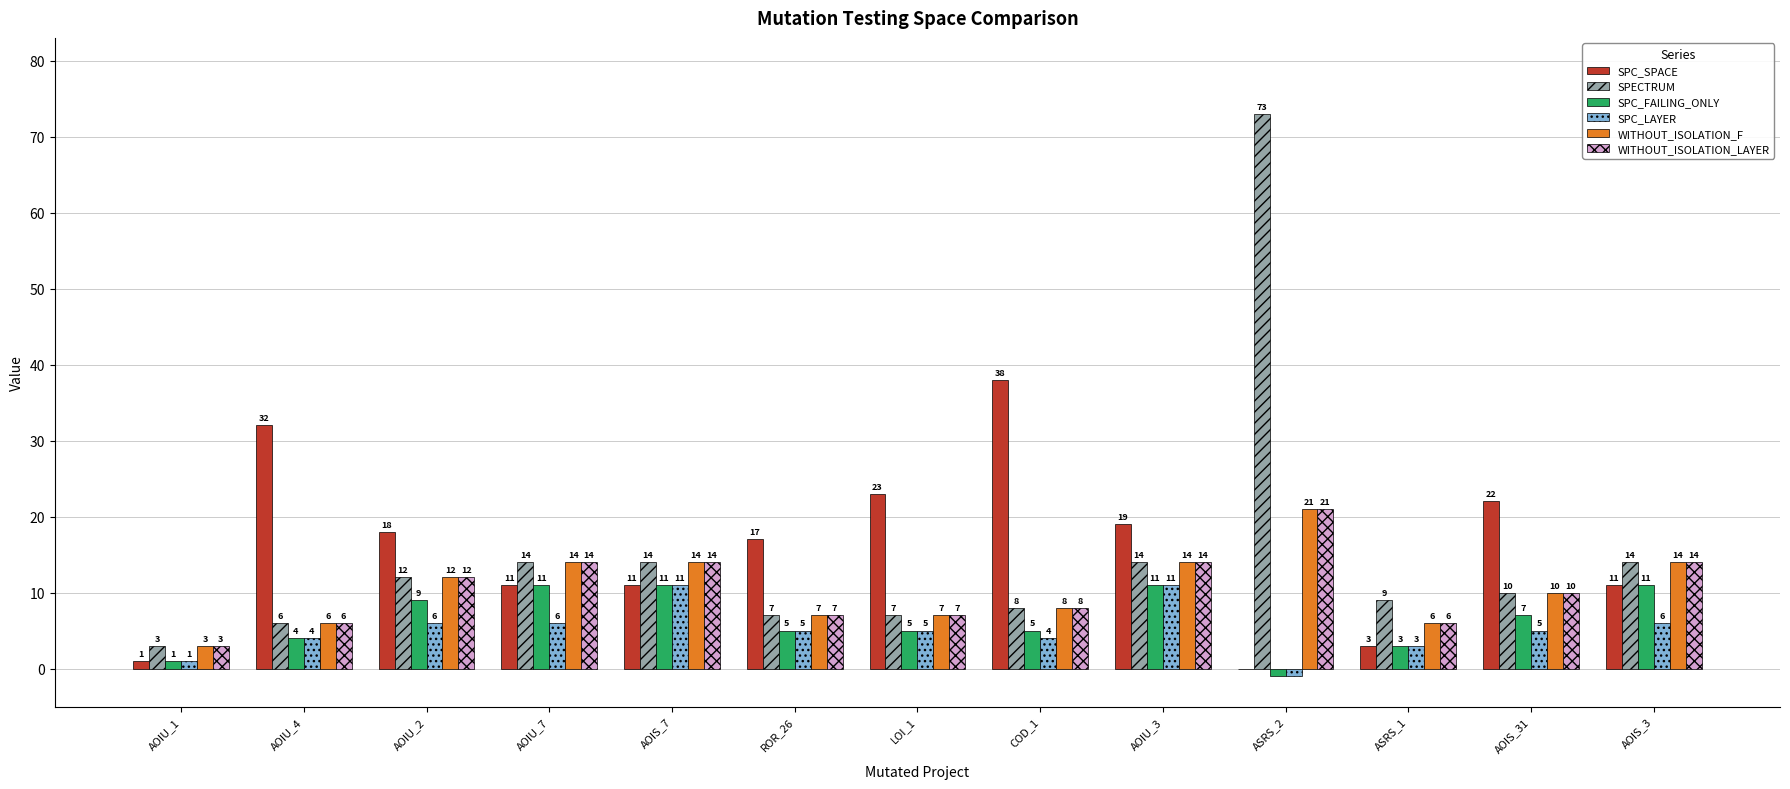

What is the sum of all SPECTRUM values?

191